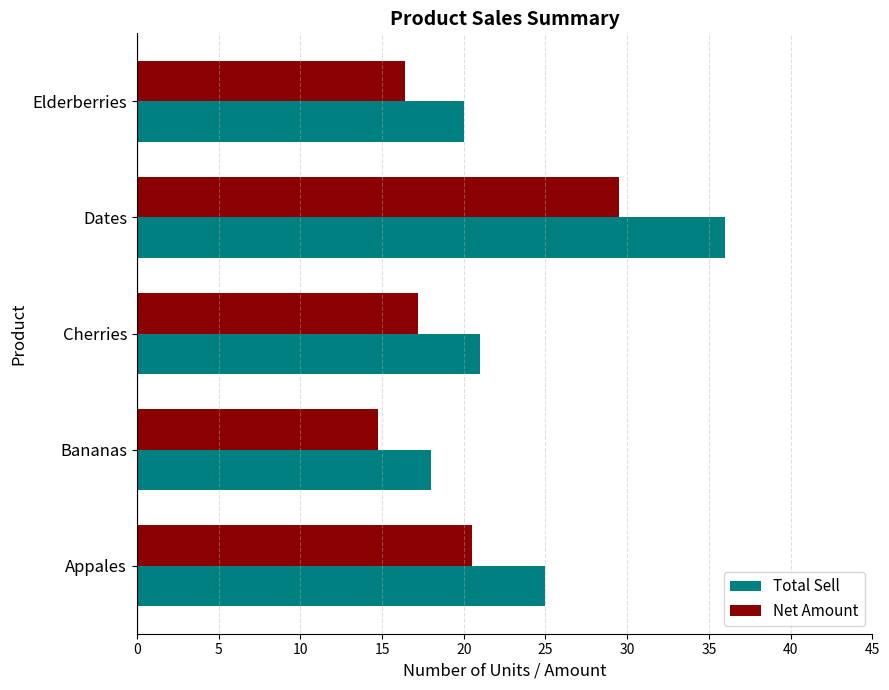

True or false: Net Amount has a value of 16.4 at Elderberries.

True